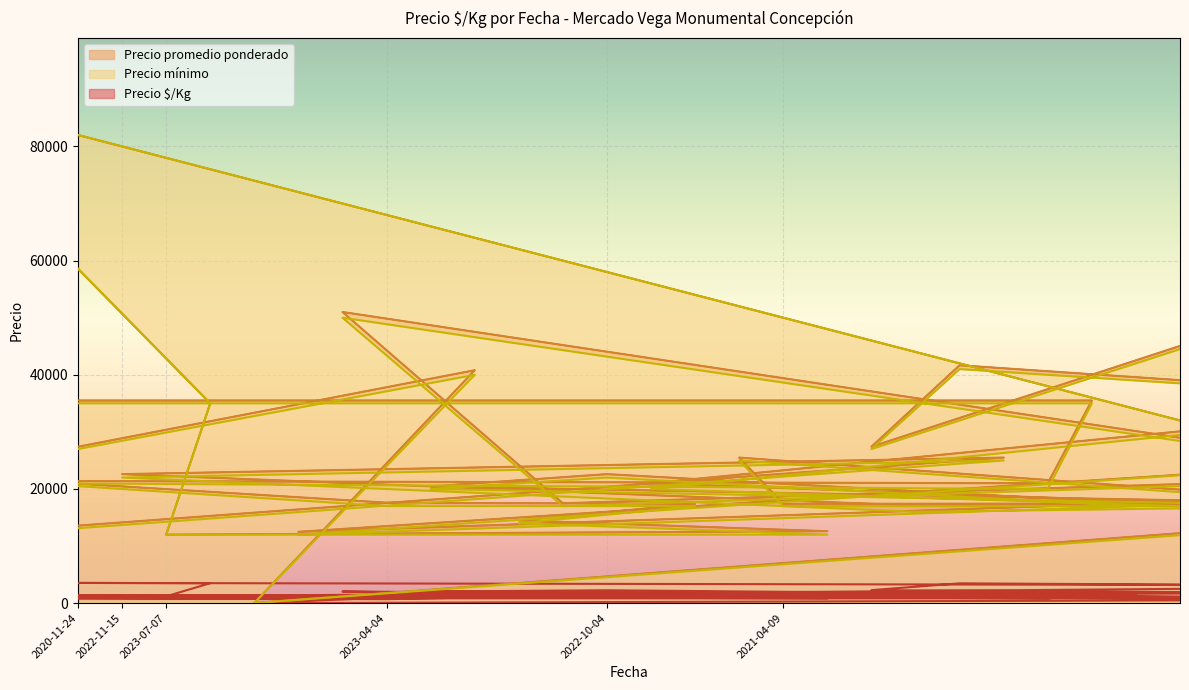

Where is the first local maximum for Precio promedio ponderado?

2023-10-04